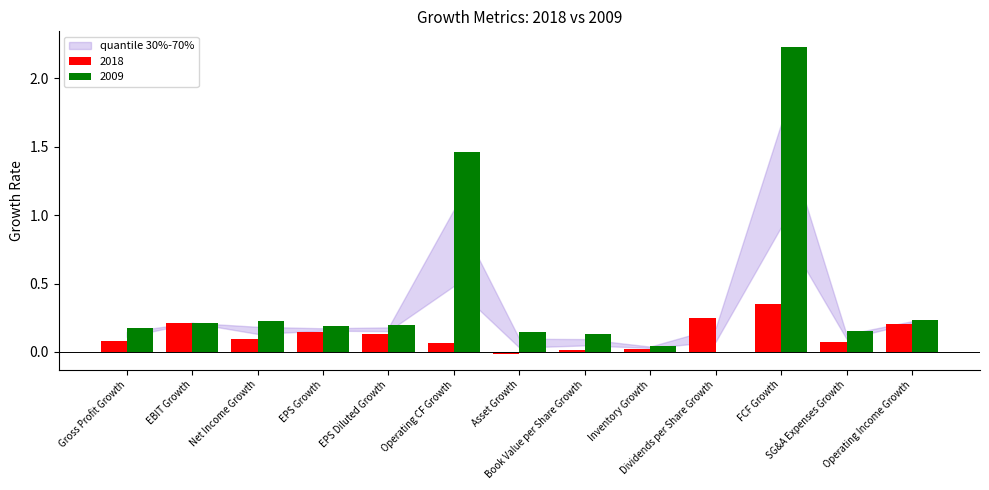

What is the average value of the 2009 series?

0.4